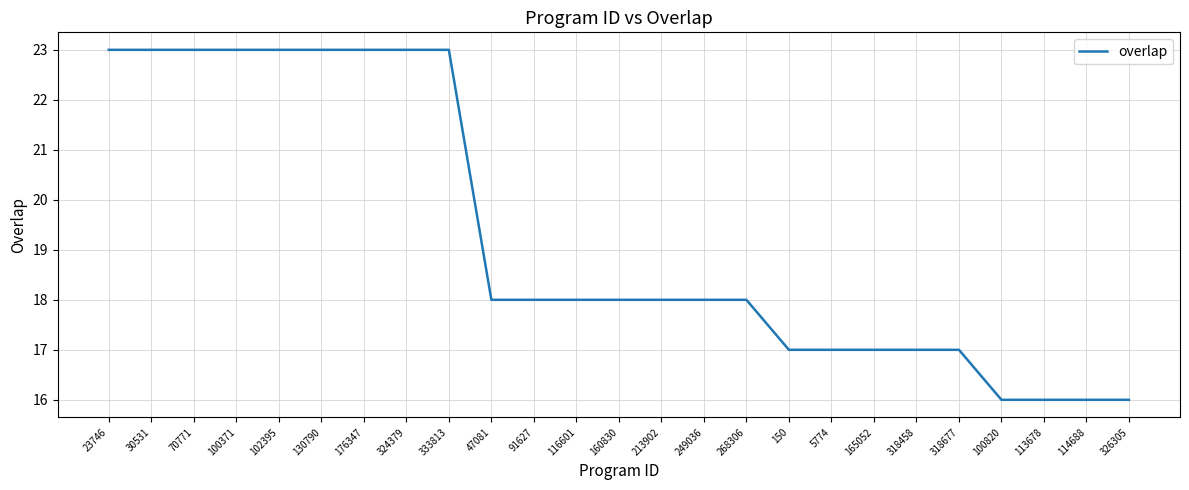

Reading right to left, list all the values displayed in this chart.

326305=16	114688=16	113678=16	100820=16	318677=17	318458=17	165052=17	5774=17	150=17	268306=18	249036=18	213902=18	160830=18	116601=18	91627=18	47081=18	333813=23	324379=23	176347=23	130790=23	102395=23	100371=23	70771=23	30531=23	23746=23